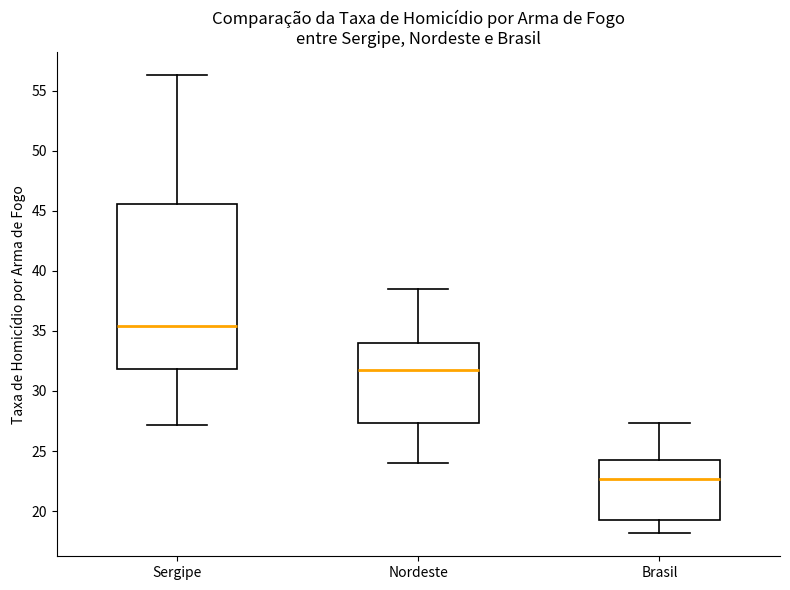

Comparing the boxes themselves (not the whiskers), which one is the tallest?

Sergipe